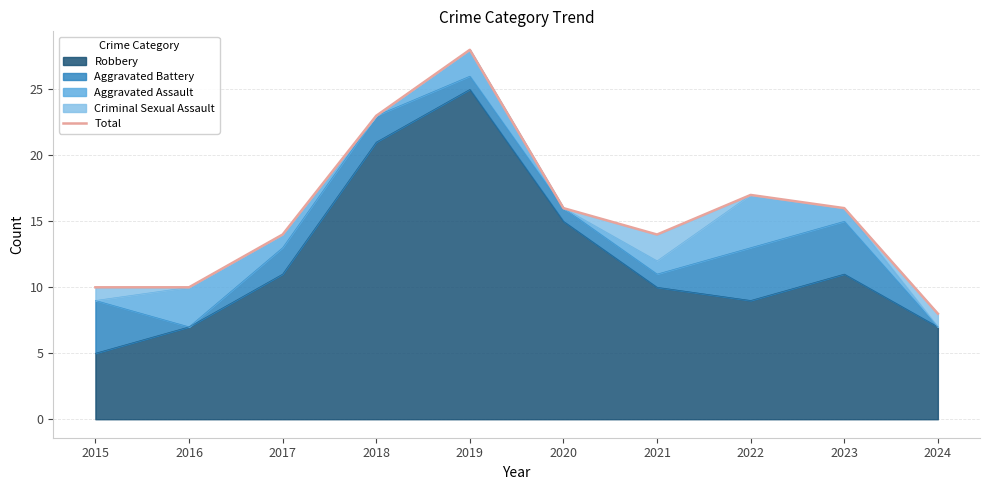

What is the change in value from 2015 to 2022?

+7